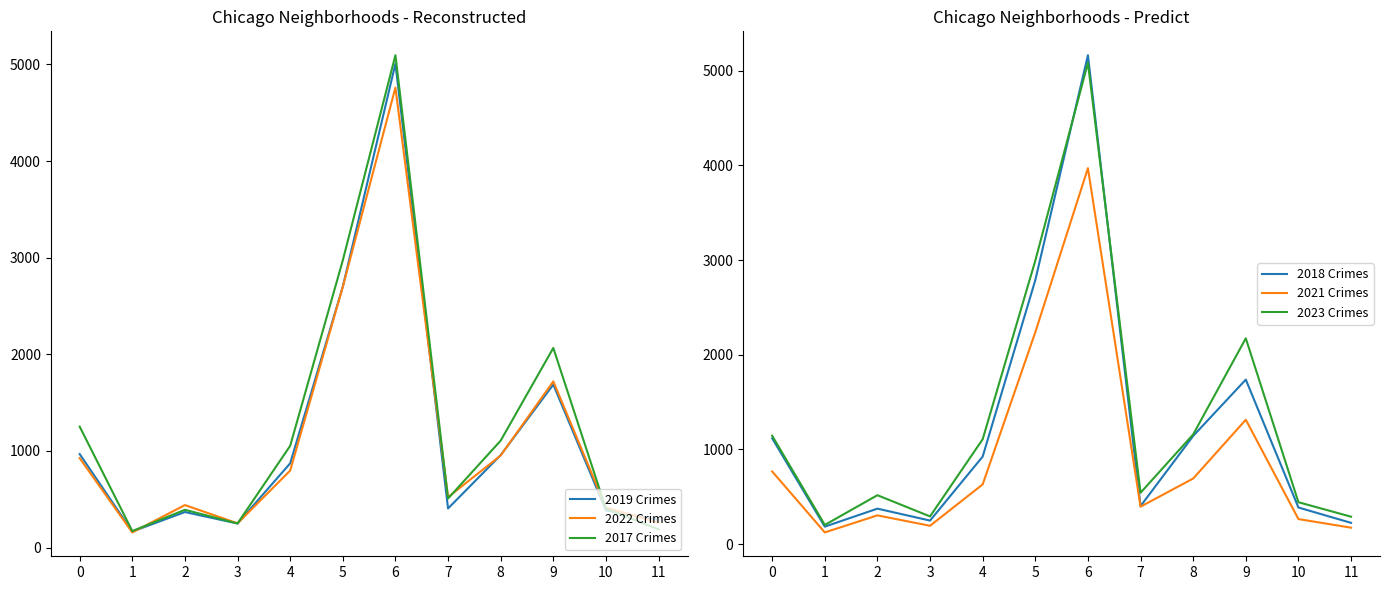

How many lines are shown in the chart?

6